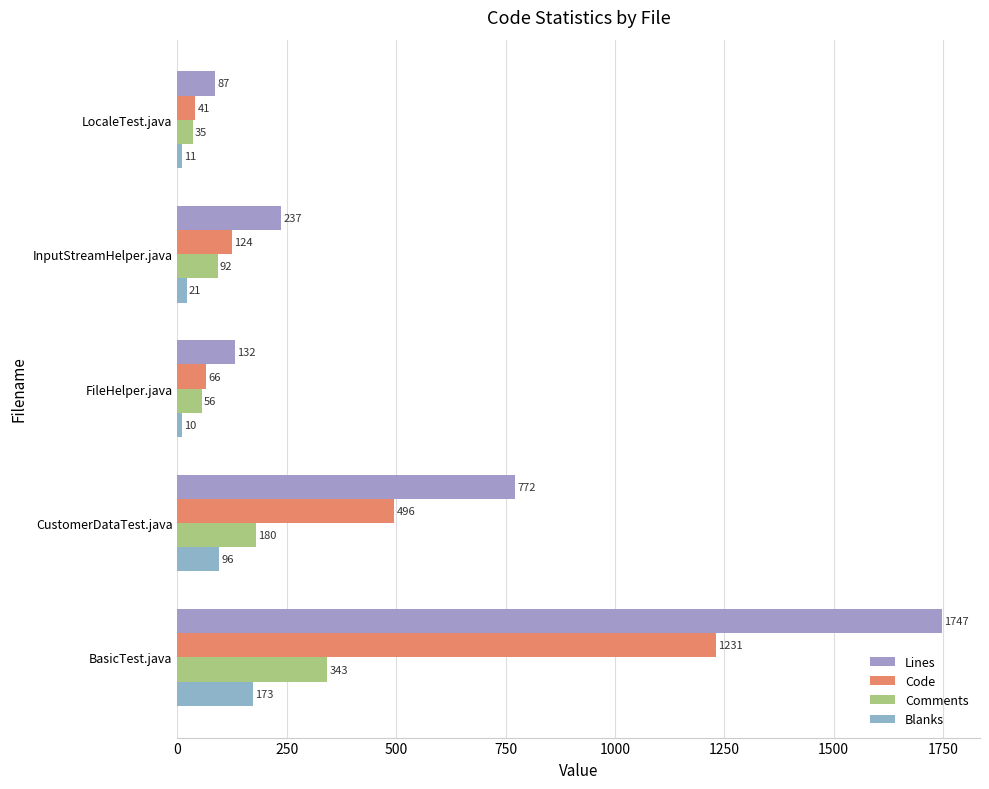

Reading left to right, list all the values displayed in this chart.

Lines: 0=87	250=237	500=132	750=772	1000=1747
Code: 0=41	250=124	500=66	750=496	1000=1231
Comments: 0=35	250=92	500=56	750=180	1000=343
Blanks: 0=11	250=21	500=10	750=96	1000=173